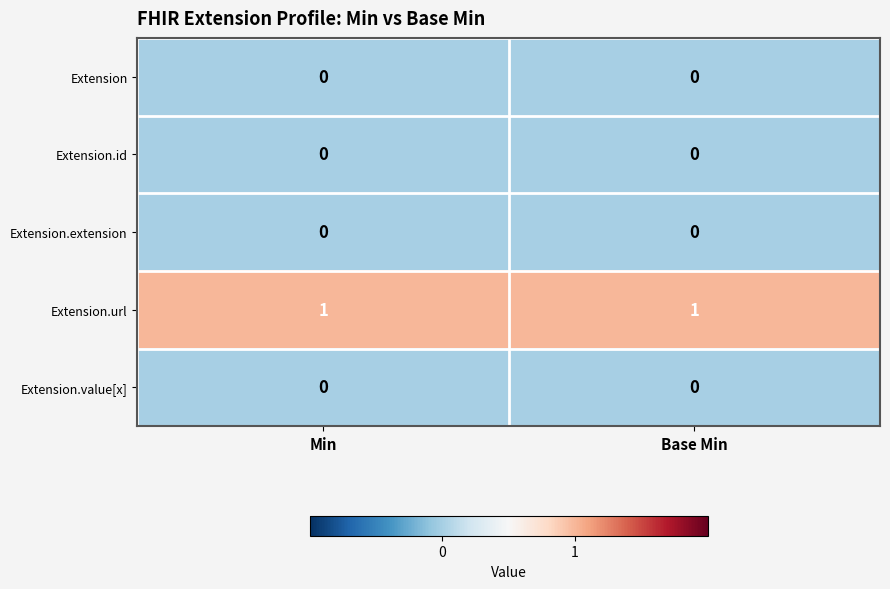

Is the value of Extension.url at Min greater than the value of Extension.value[x] at Base Min?

Yes